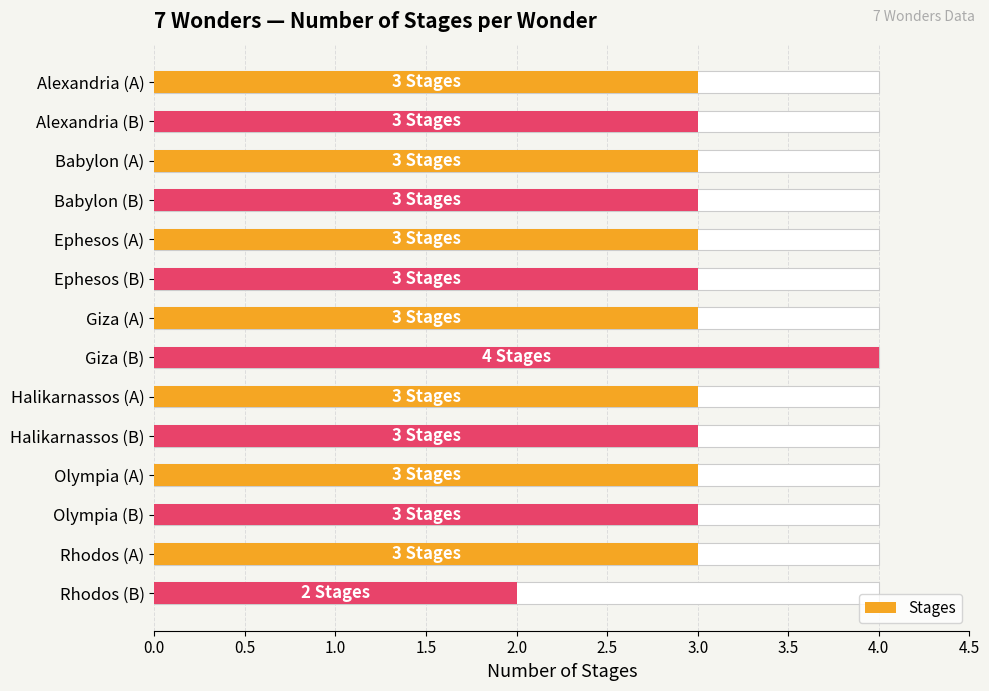

Reading left to right, what are all the values shown in this chart?

3	3	3	3	3	3	3	4	3	3	3	3	3	2